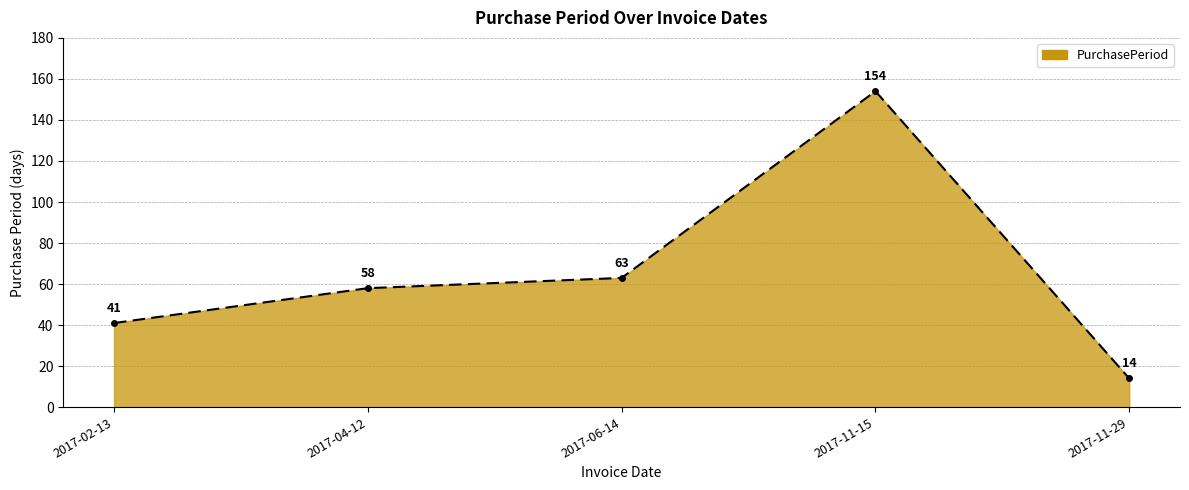

Which category has the lowest value across all series?

2017-11-29